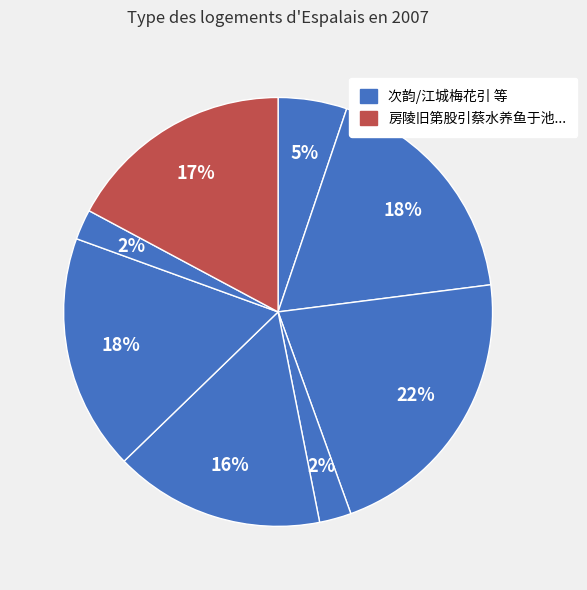

Count the number of slices in the pie.

8